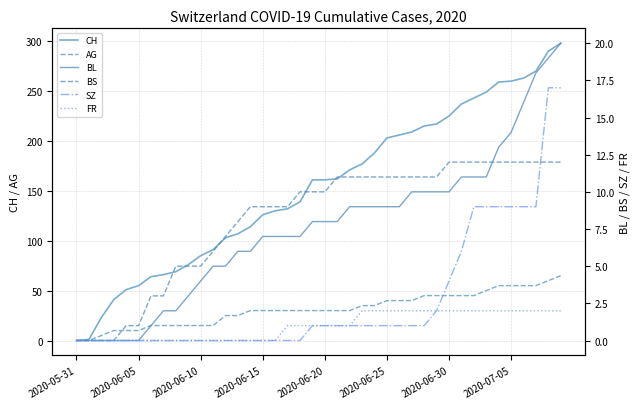

How many values in the CH series exceed 161?

19